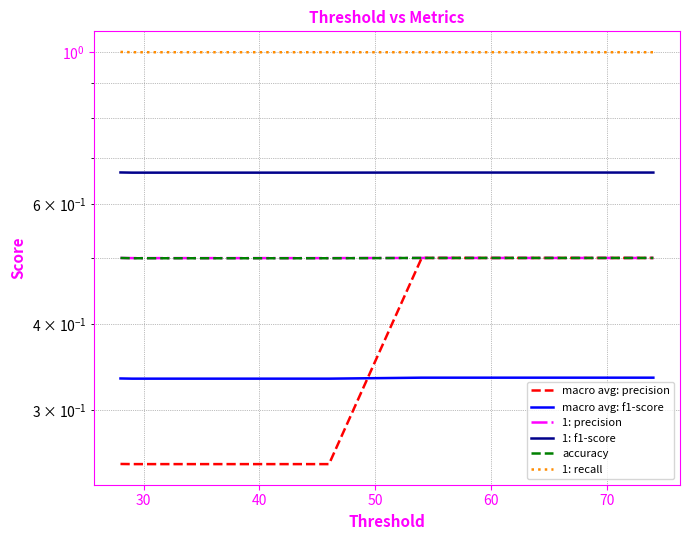

Where is 1: precision nearest to the value 0?

30